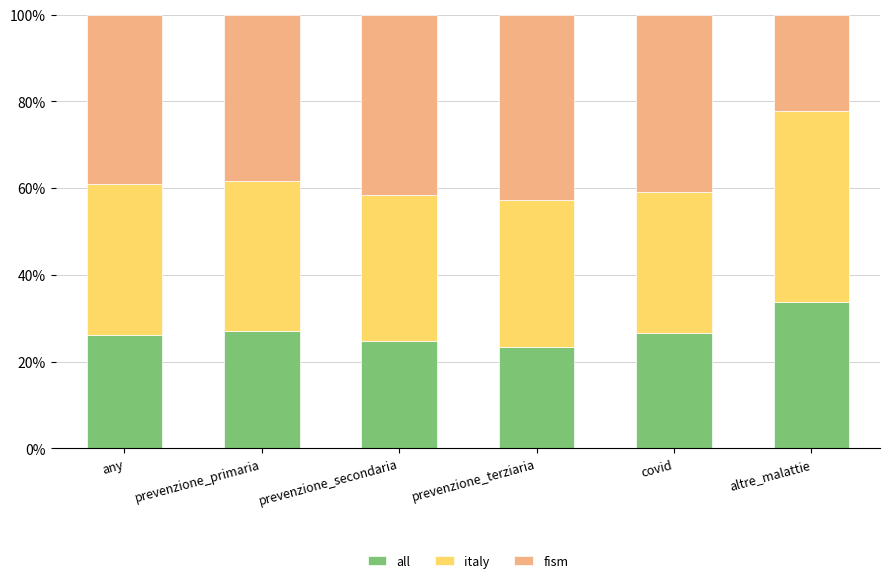

At covid, list the series in order from largest to smallest.

fism, italy, all